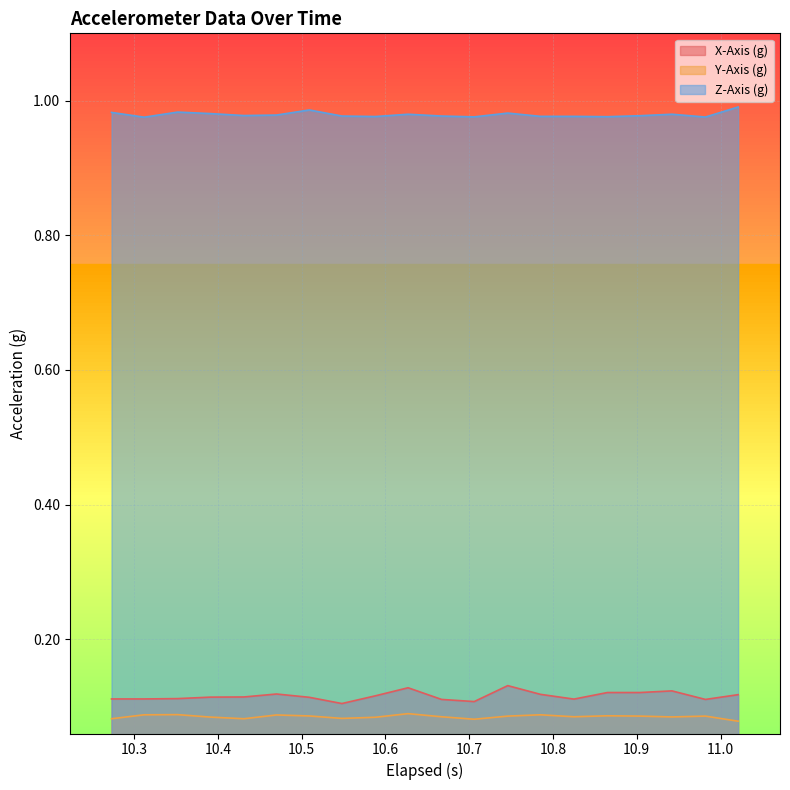

True or false: Z-Axis (g) and X-Axis (g) cross at least once.

False